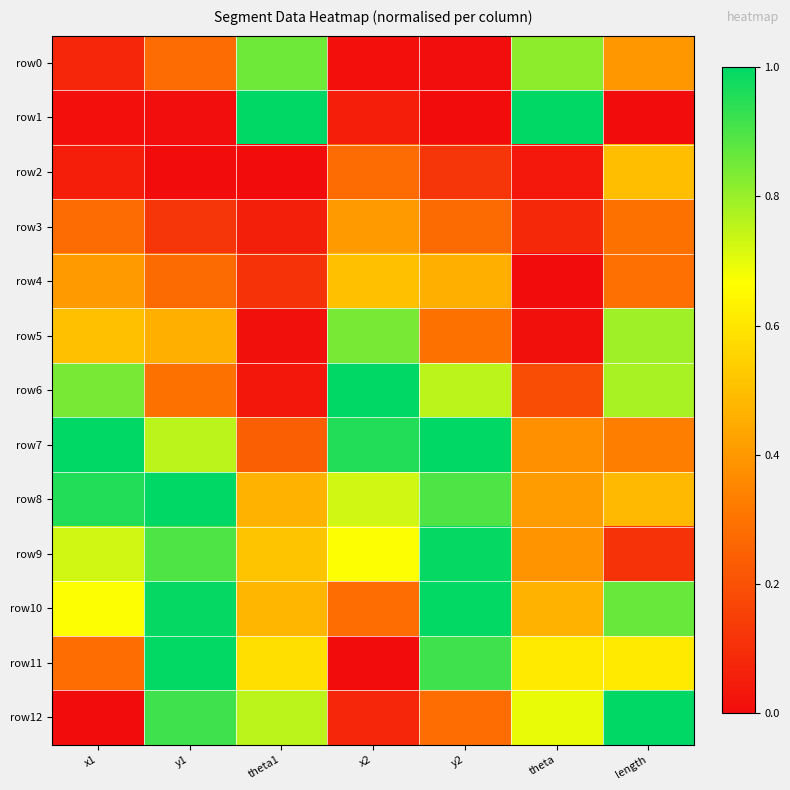

Reading right to left, list all the values displayed in this chart.

row0: length=0.4	theta=0.8	y2=0.0	x2=0.0	theta1=0.9	y1=0.3	x1=0.1
row1: length=0.0	theta=1.0	y2=0.0	x2=0.1	theta1=1.0	y1=0.0	x1=0.0
row2: length=0.5	theta=0.0	y2=0.1	x2=0.3	theta1=0.0	y1=0.0	x1=0.1
row3: length=0.3	theta=0.1	y2=0.3	x2=0.4	theta1=0.1	y1=0.1	x1=0.3
row4: length=0.3	theta=0.0	y2=0.5	x2=0.5	theta1=0.1	y1=0.3	x1=0.4
row5: length=0.8	theta=0.0	y2=0.3	x2=0.8	theta1=0.0	y1=0.5	x1=0.5
row6: length=0.8	theta=0.2	y2=0.8	x2=1.0	theta1=0.0	y1=0.3	x1=0.8
row7: length=0.3	theta=0.4	y2=1.0	x2=1.0	theta1=0.2	y1=0.8	x1=1.0
row8: length=0.5	theta=0.4	y2=0.9	x2=0.7	theta1=0.5	y1=1.0	x1=1.0
row9: length=0.1	theta=0.4	y2=1.0	x2=0.7	theta1=0.5	y1=0.9	x1=0.7
row10: length=0.9	theta=0.5	y2=1.0	x2=0.3	theta1=0.5	y1=1.0	x1=0.7
row11: length=0.6	theta=0.6	y2=0.9	x2=0.0	theta1=0.6	y1=1.0	x1=0.3
row12: length=1.0	theta=0.7	y2=0.3	x2=0.1	theta1=0.8	y1=0.9	x1=0.0